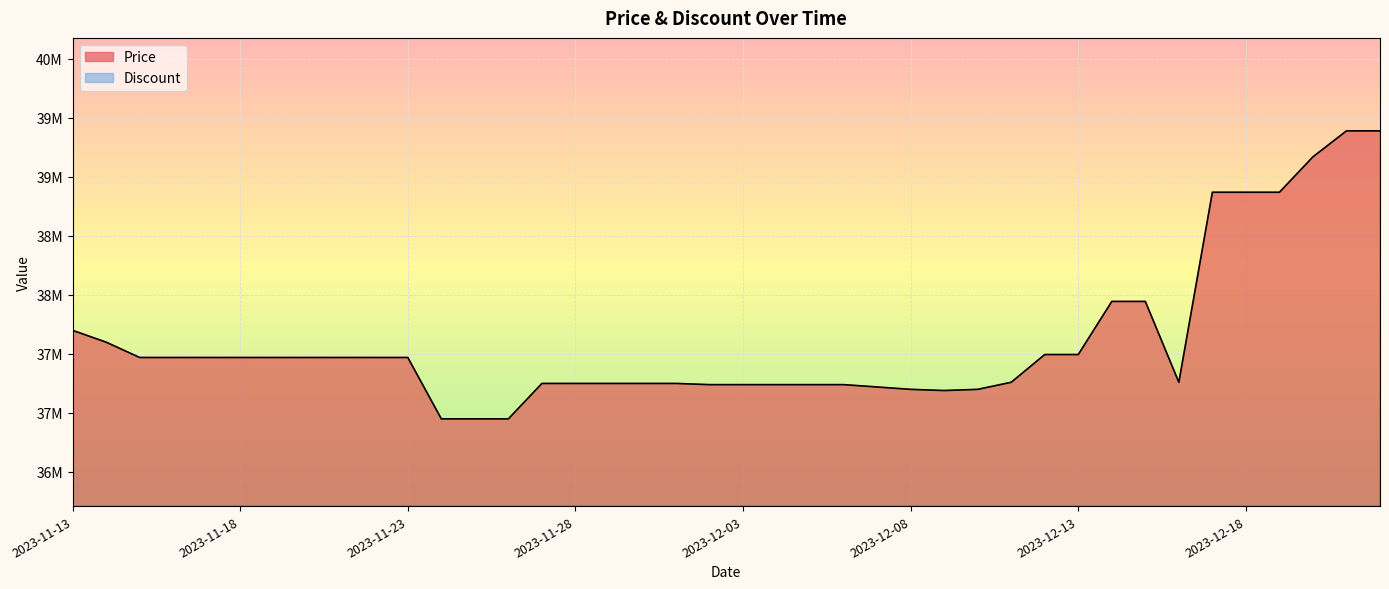

What is the value of the 13th point from the left?

36950000